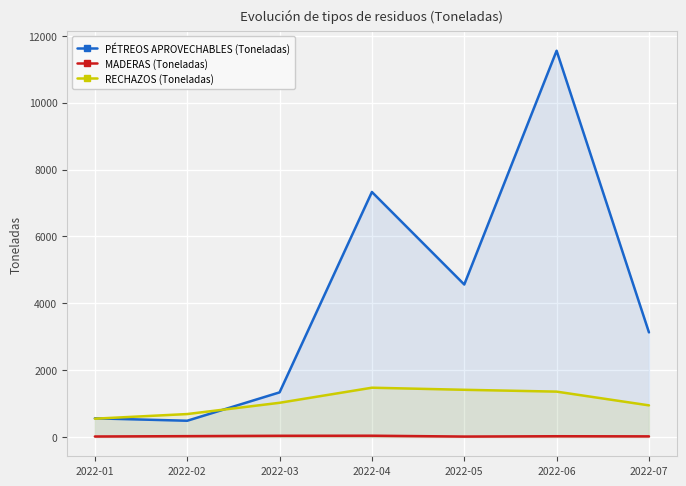

How many categories are shown in the chart?

7